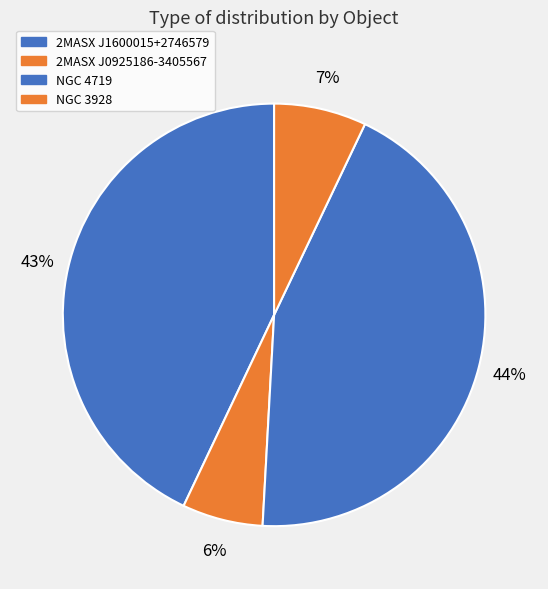

How many slices are in this pie chart?

4